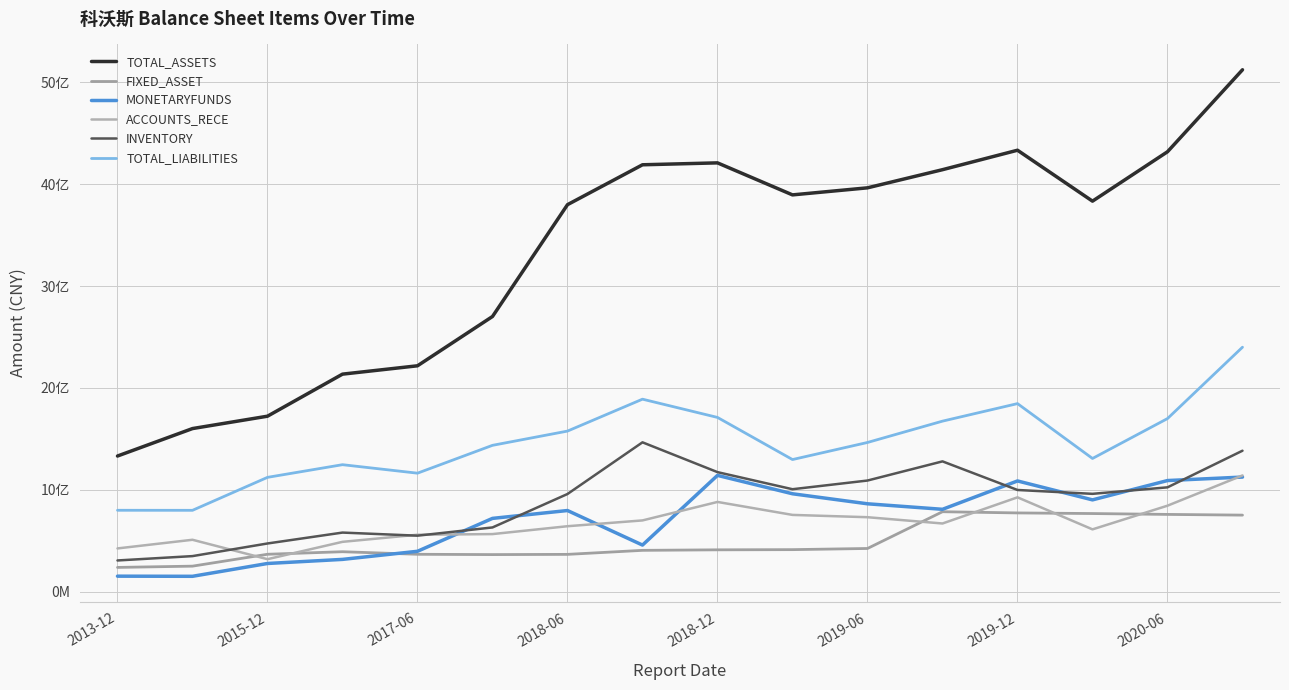

Does the chart have visible grid lines?

Yes